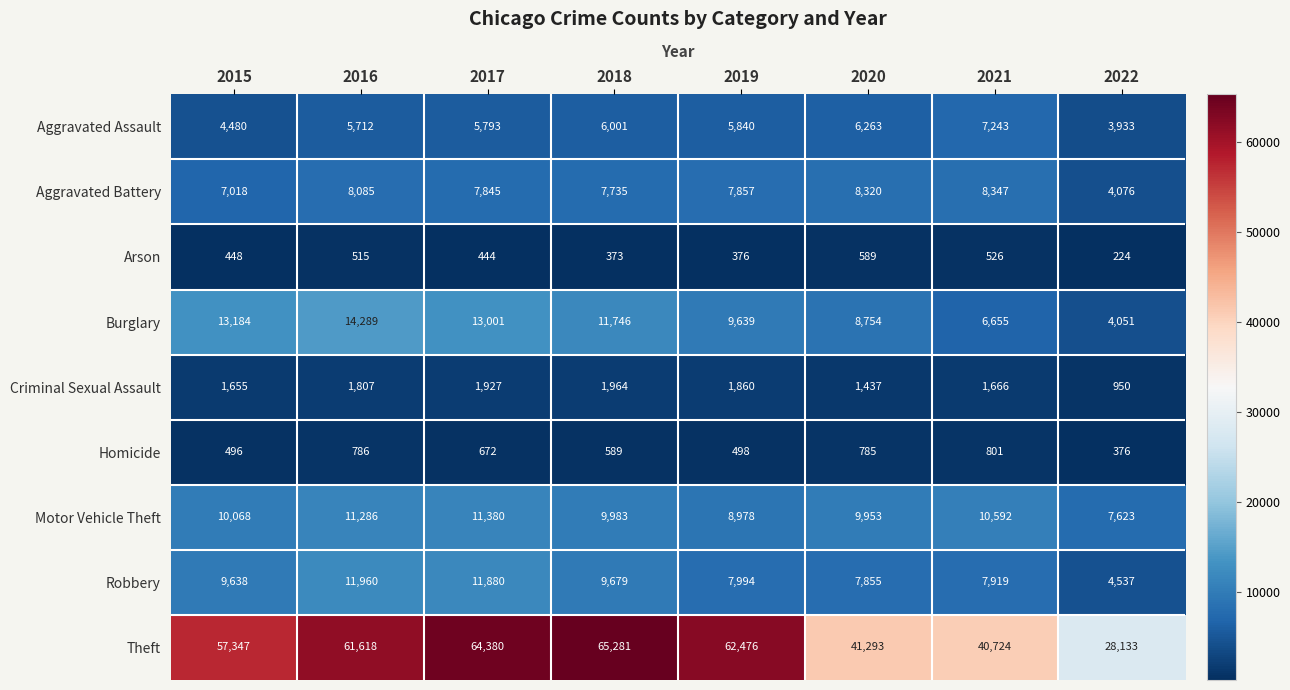

Is it true that Motor Vehicle Theft equals 14532 at 2020?

False